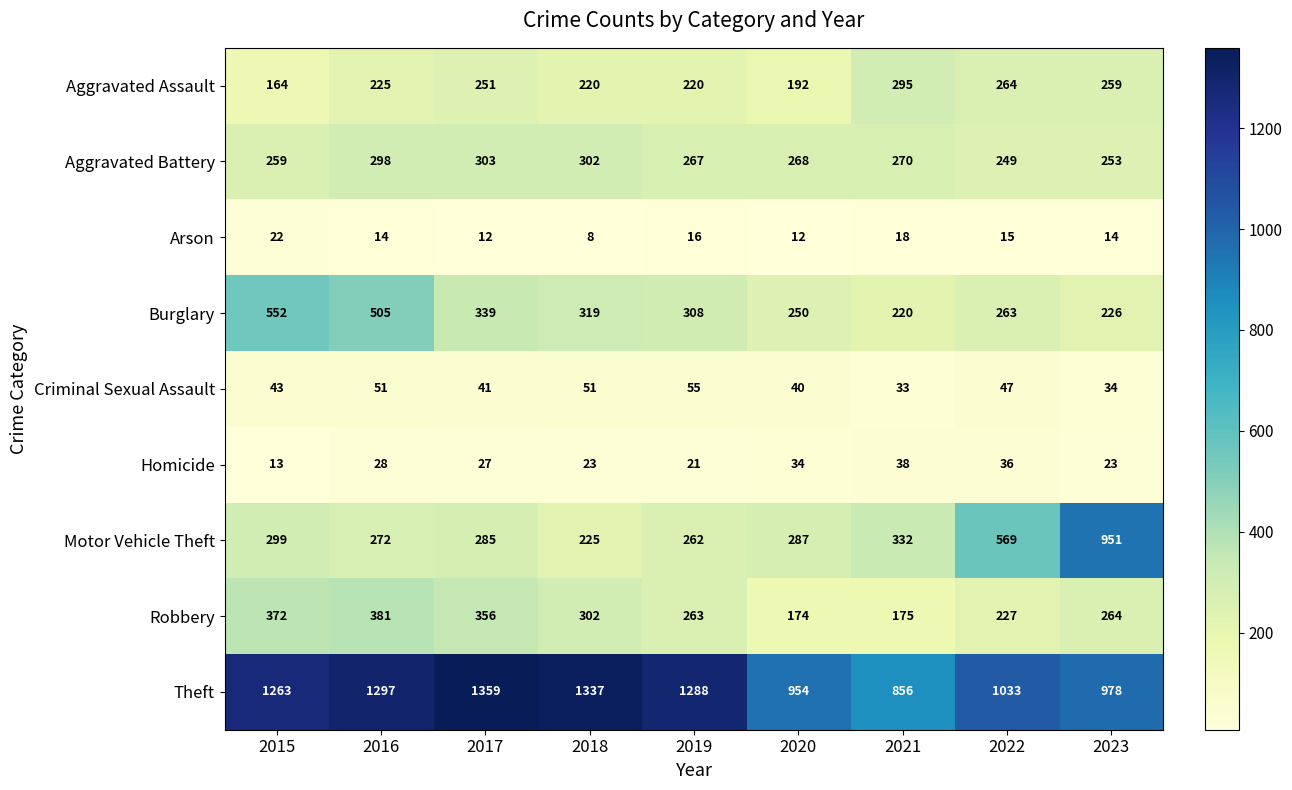

What is the greatest value displayed?

1359